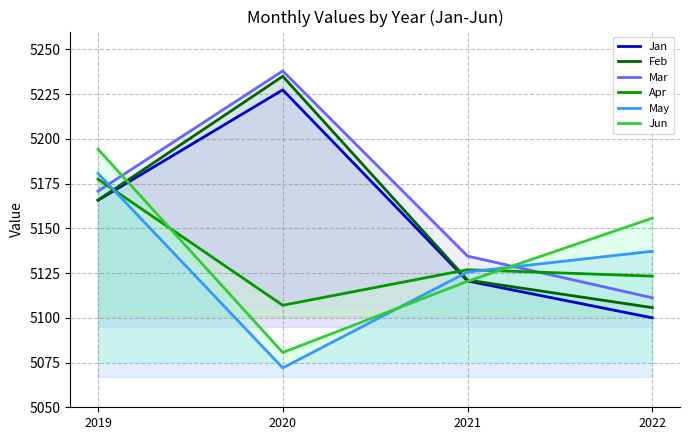

Does the chart display data point markers on the line(s)?

No